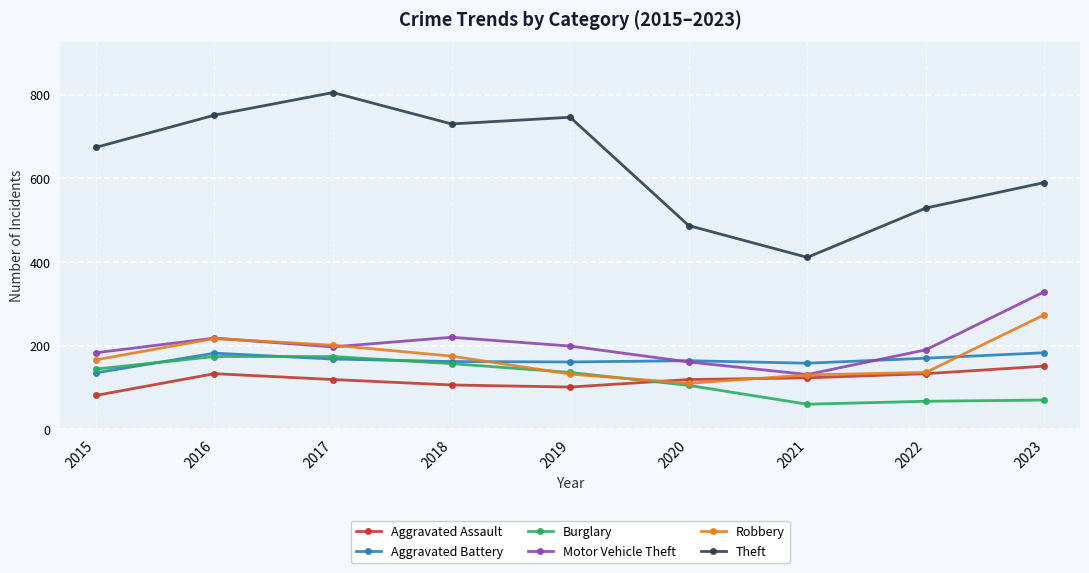

At which category does Theft reach its first local peak?

2017